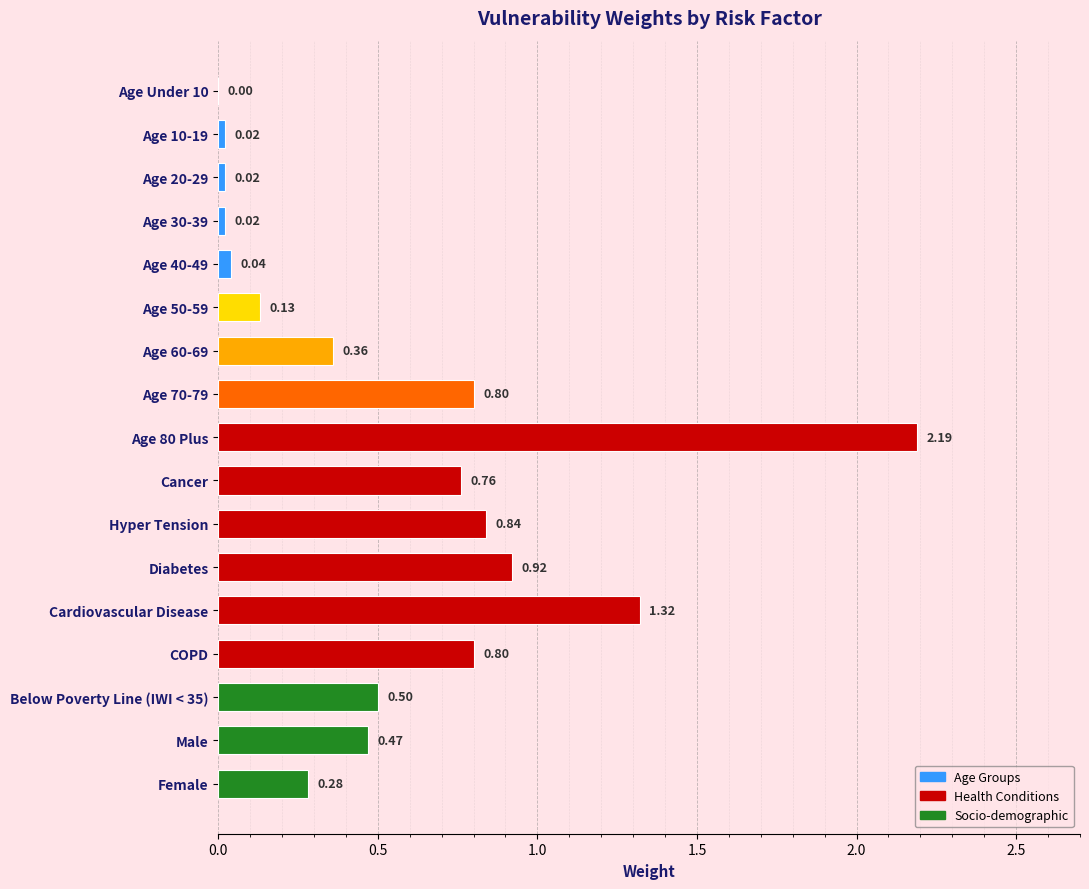

What is the sum of all values?

9.5